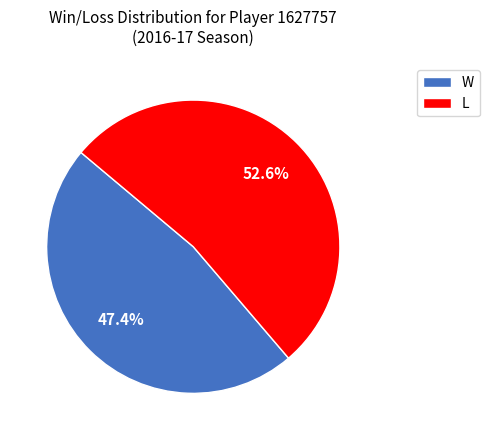

Which slice is the smallest?

W